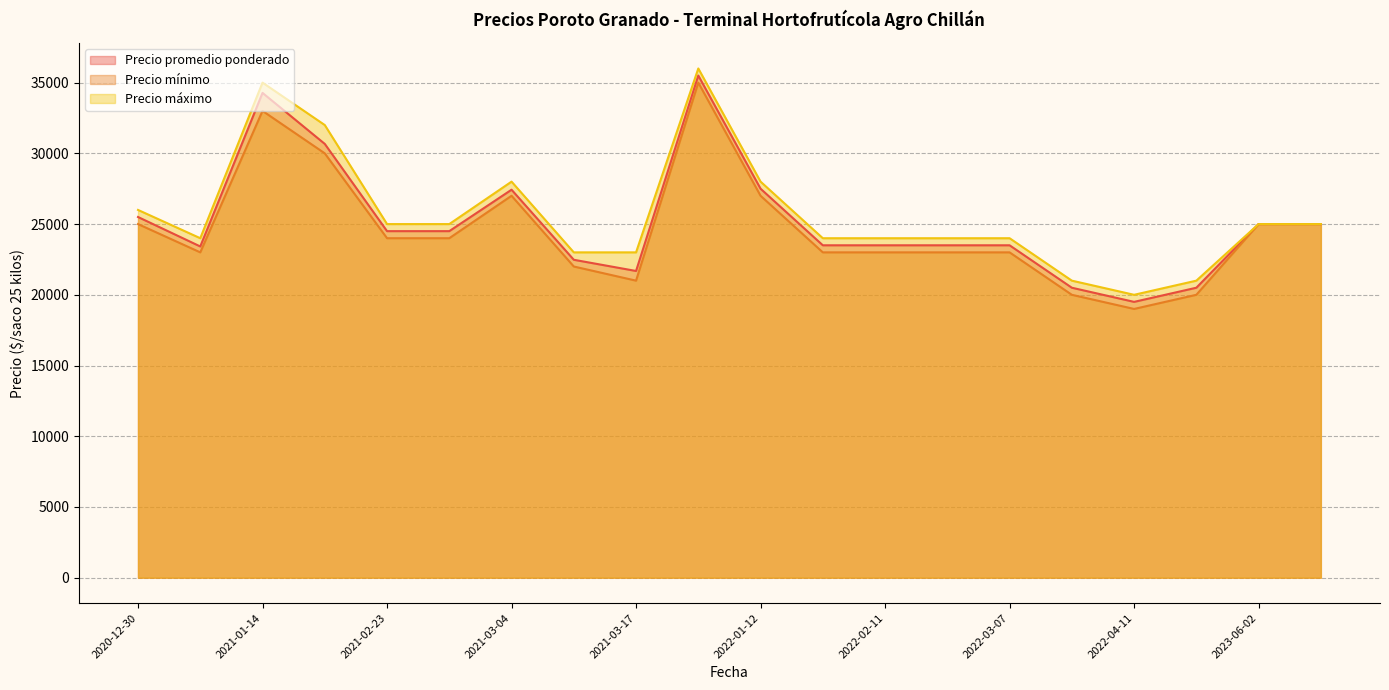

Which category has the highest value across all series?

2021-12-23